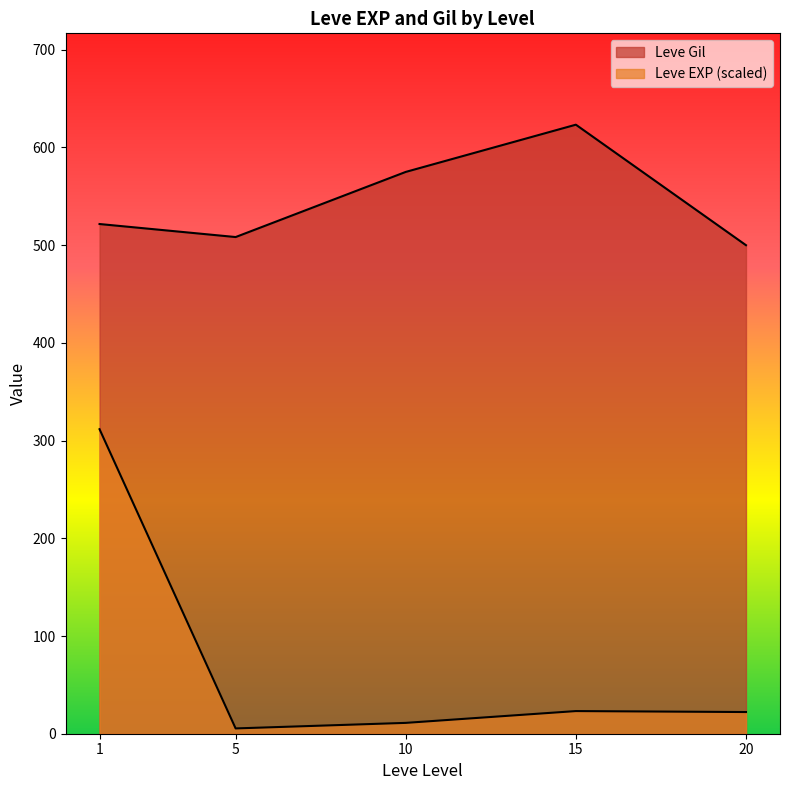

How many lines are shown in the chart?

2